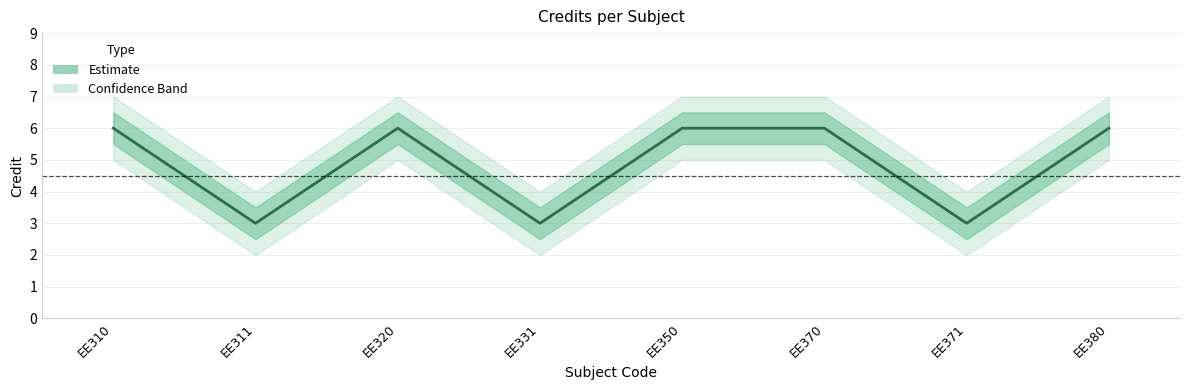

How many points are lower than both their immediate neighbors (excluding endpoints)?

3